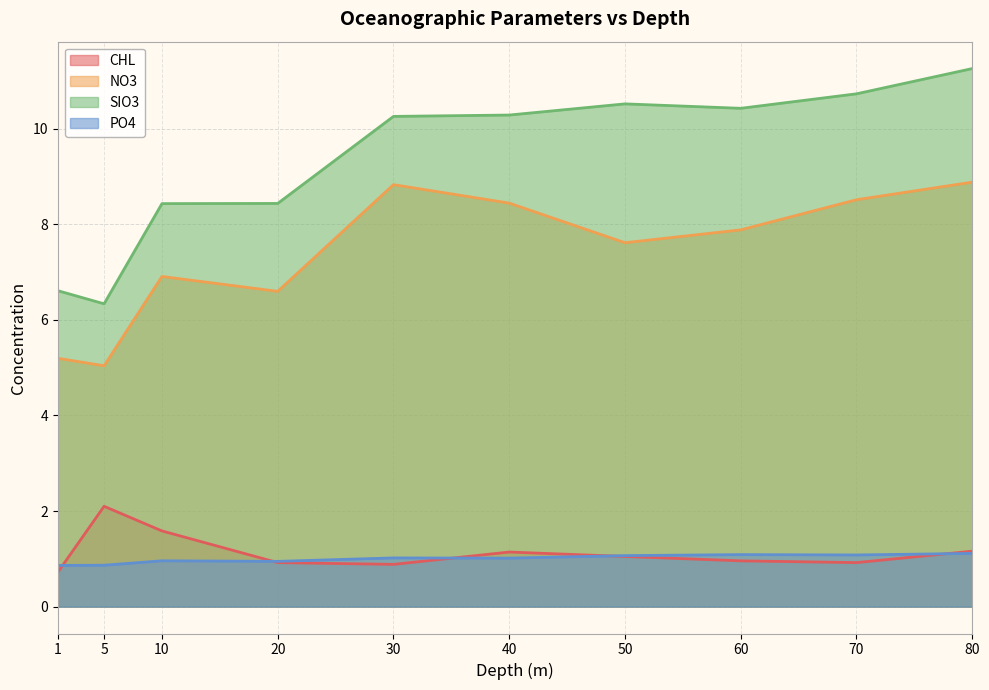

At which label does PO4 reach its minimum?

1